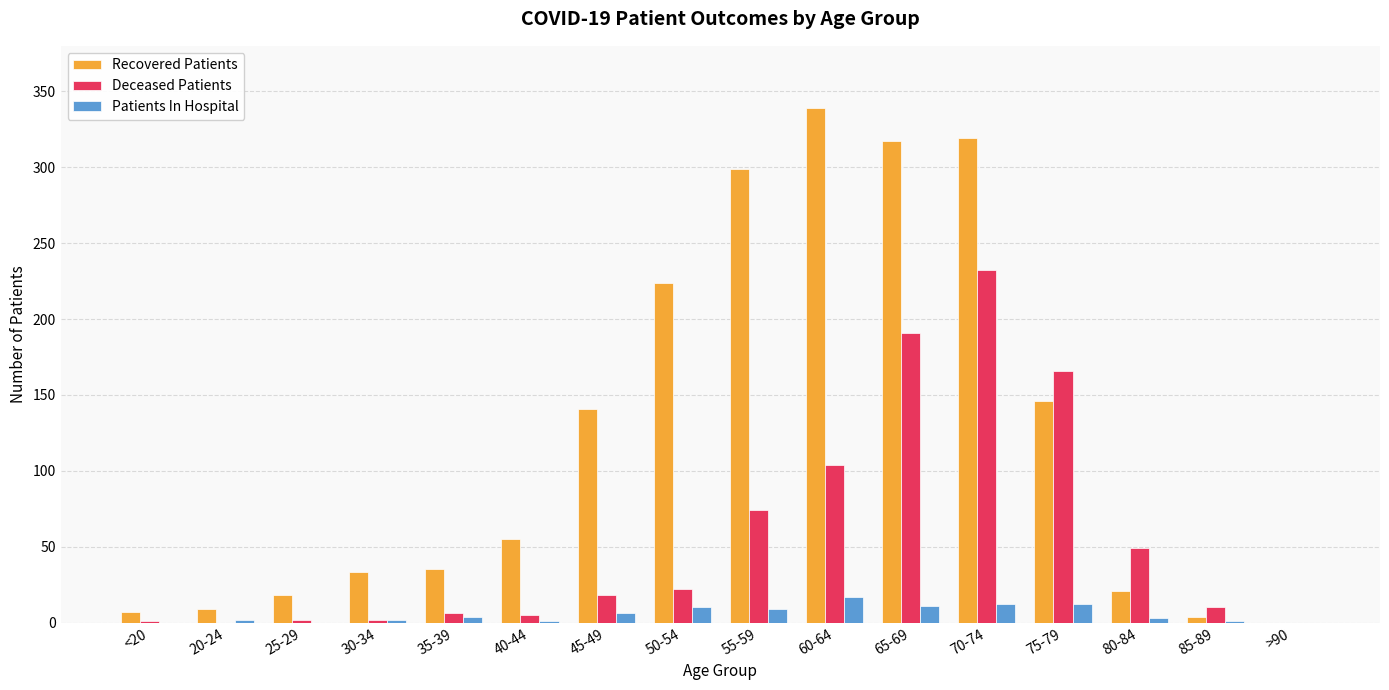

What is the greatest value displayed?

339